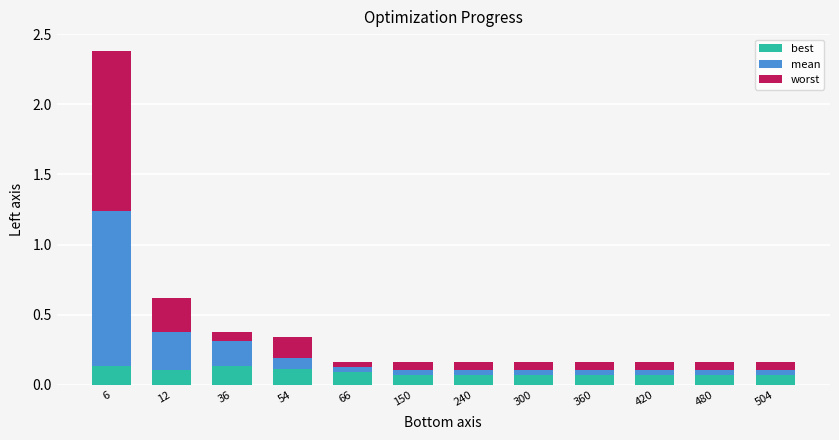

What is the sum of all best values?

1.0